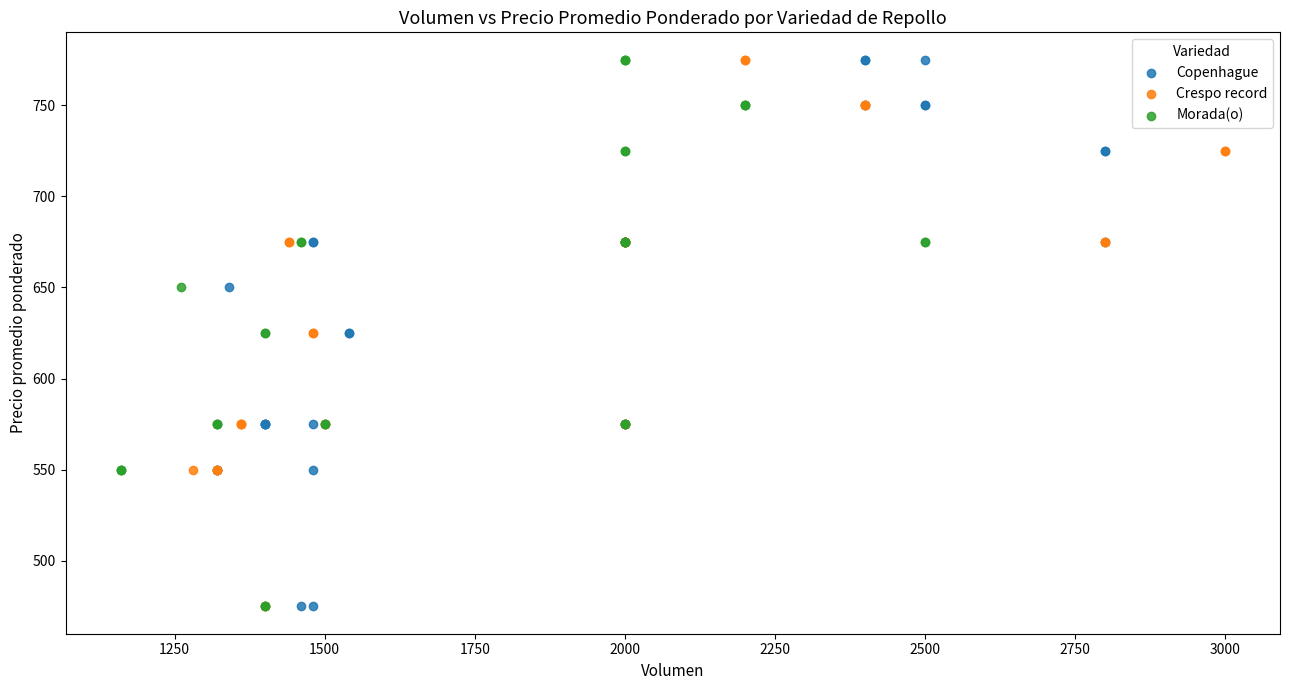

What are all the series names shown in the legend?

Copenhague, Crespo record, Morada(o)